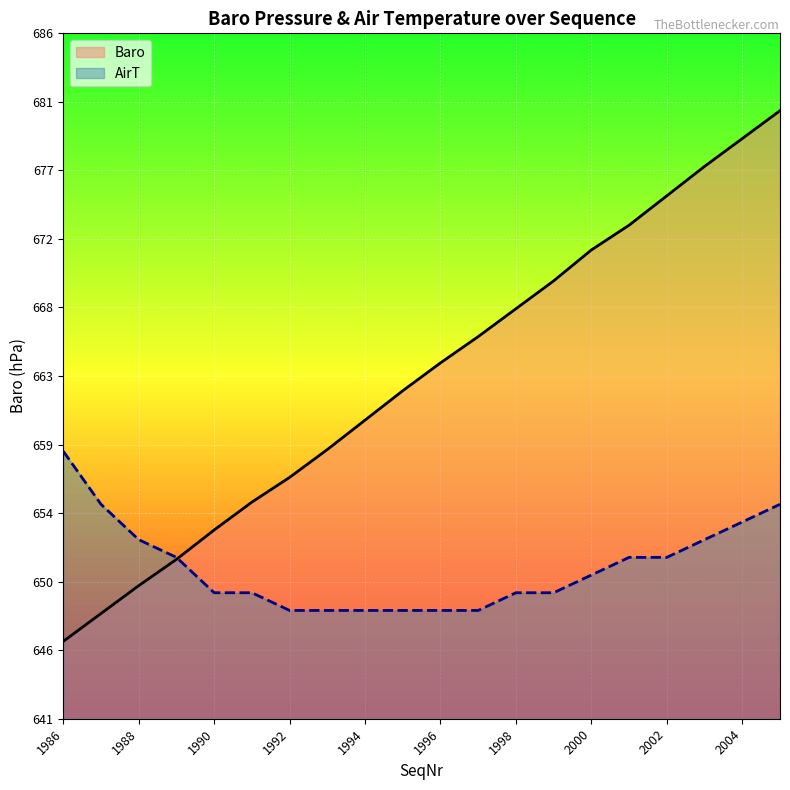

Which series has the largest total across all categories?

Baro